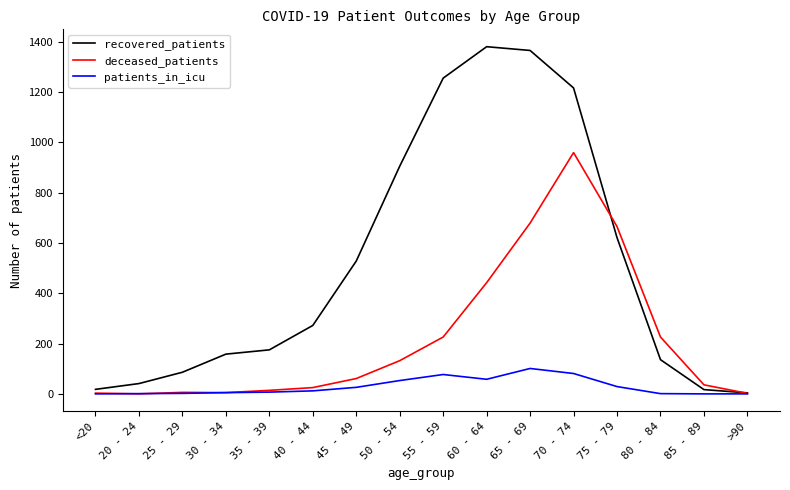

At which label is deceased_patients closest to 479?

60 - 64